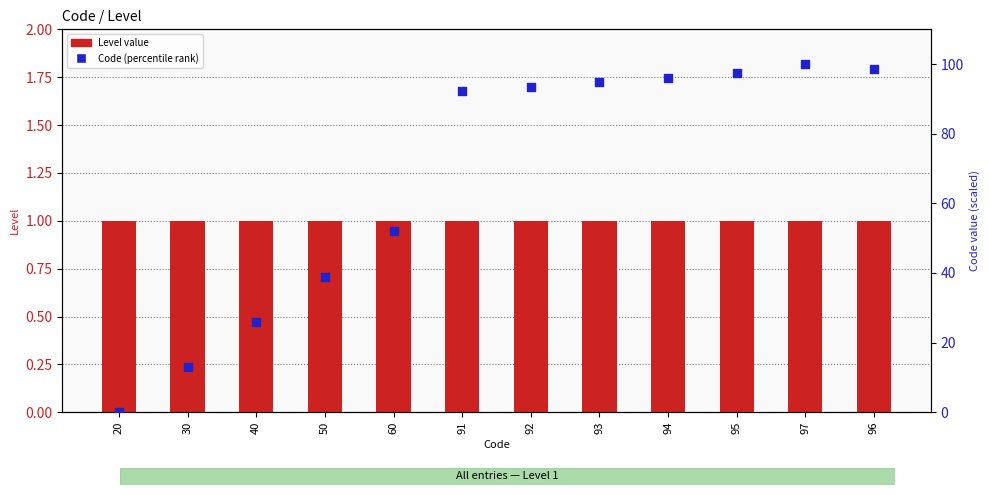

At how many categories does at least one series exceed 97?

3